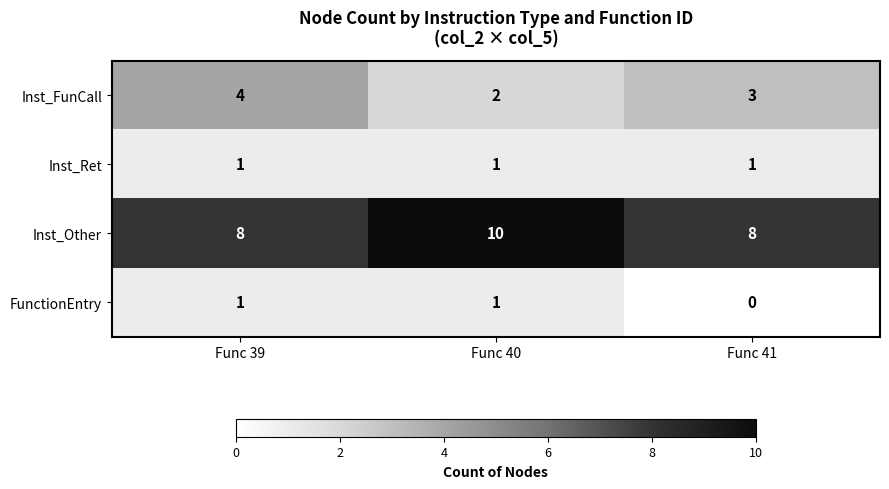

Count the number of data series in this chart.

4